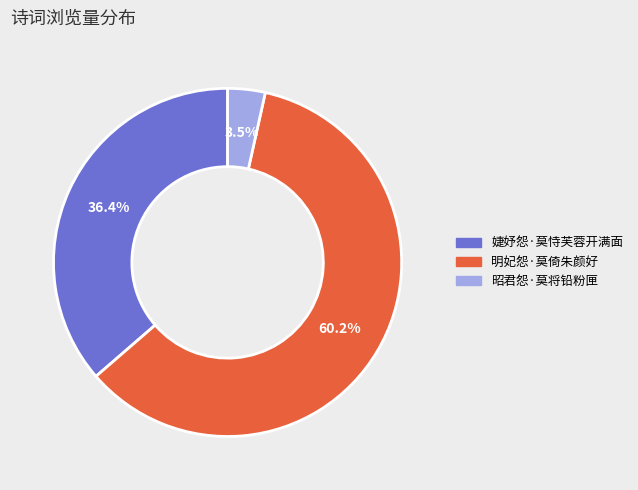

To the nearest percent, what is the average slice percentage?

33%